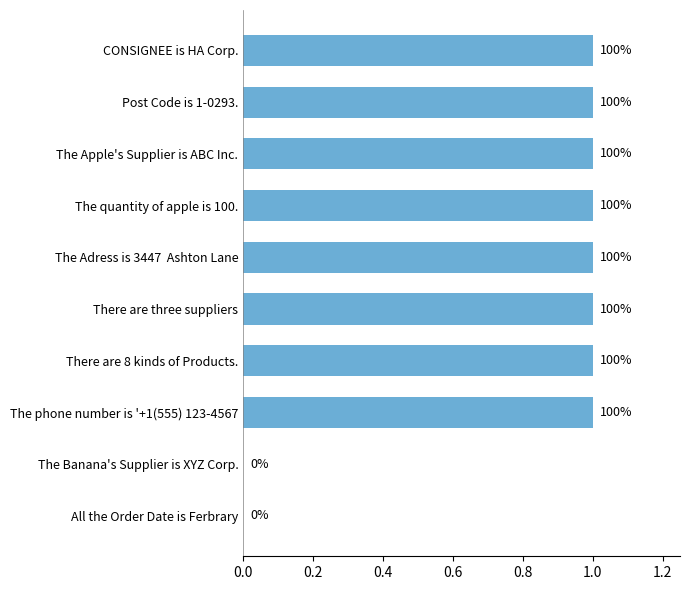

Are the bars horizontal?

Yes